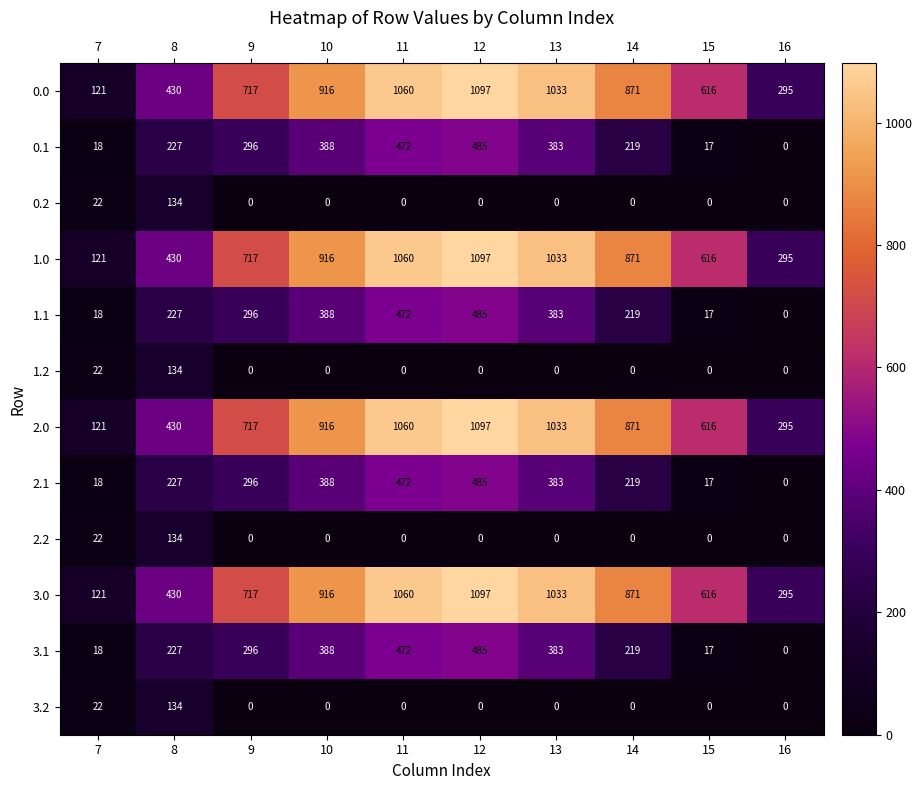

What is the highest value of the 2.0 series?

1097